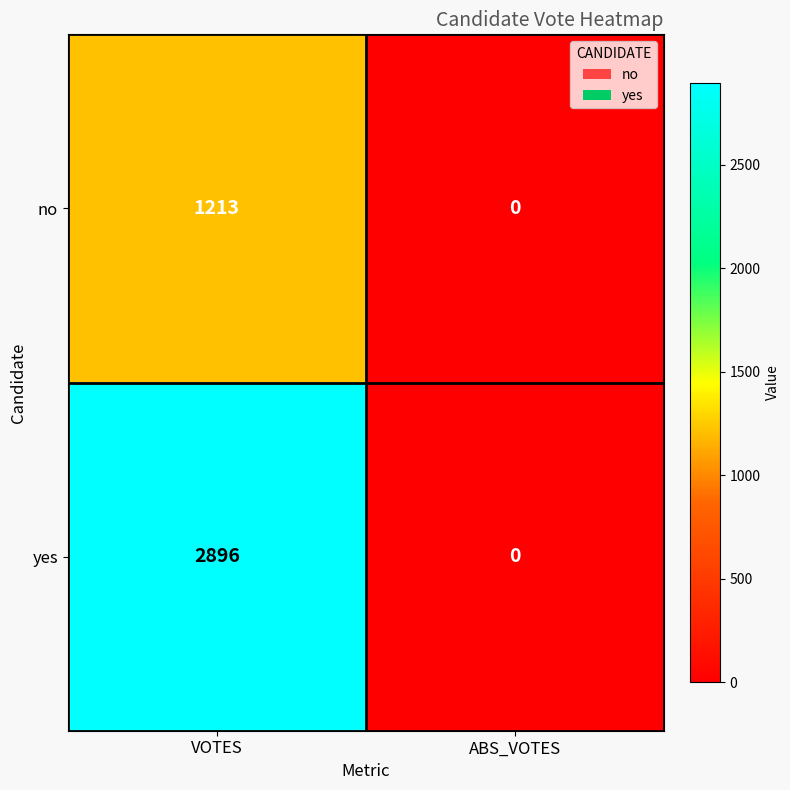

Between VOTES and ABS_VOTES, which series saw the biggest shift?

yes